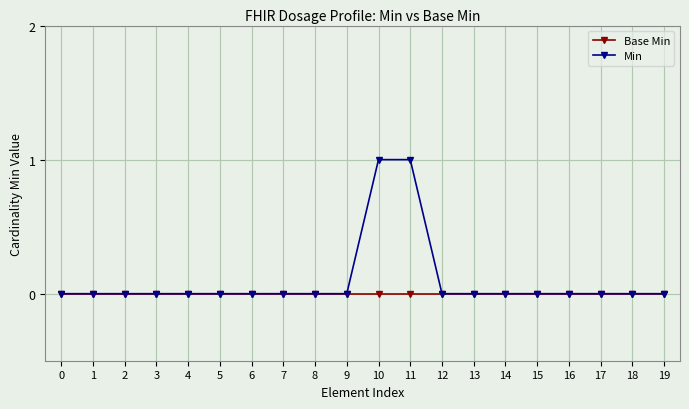

What is the sum of all Min values?

2